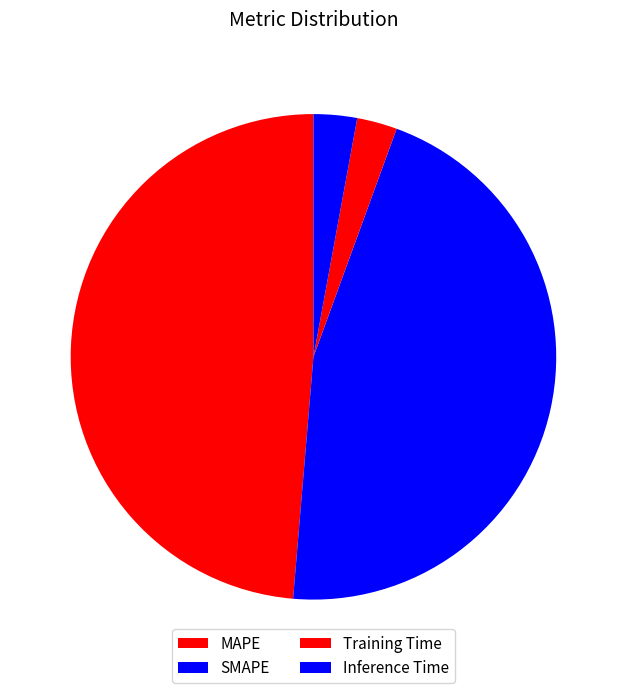

What percentage do SMAPE and Training Time together represent?

48.4%